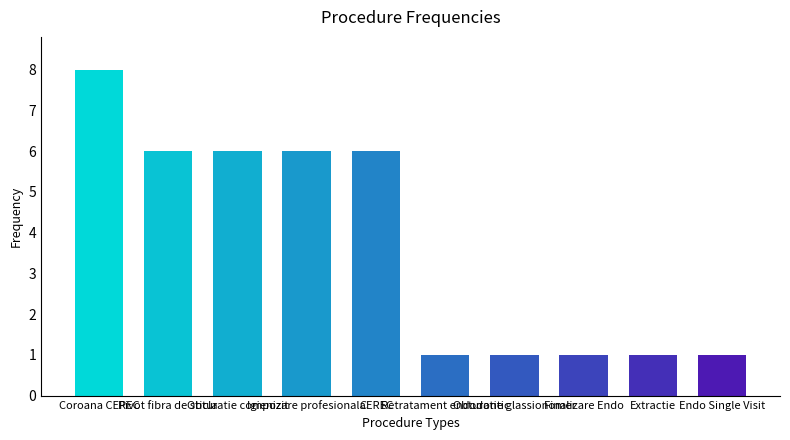

Reading right to left, what are all the values shown in this chart?

1	1	1	1	1	6	6	6	6	8